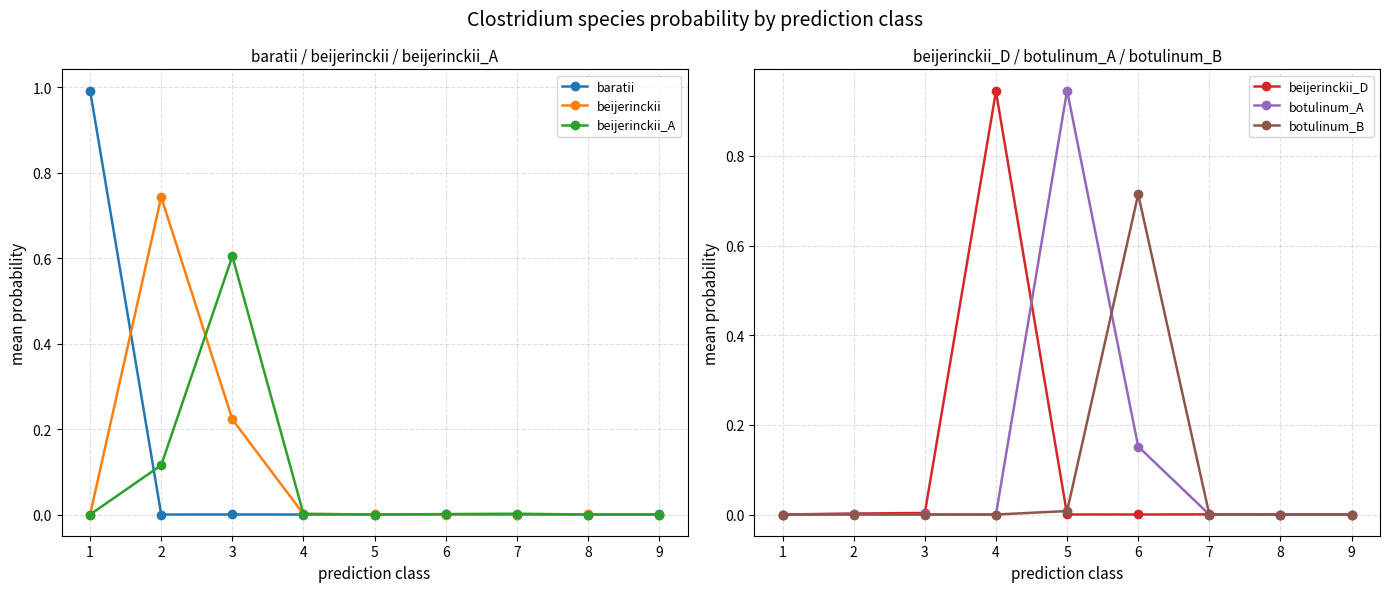

In beijerinckii, how many points are lower than both neighbors (excluding endpoints)?

1